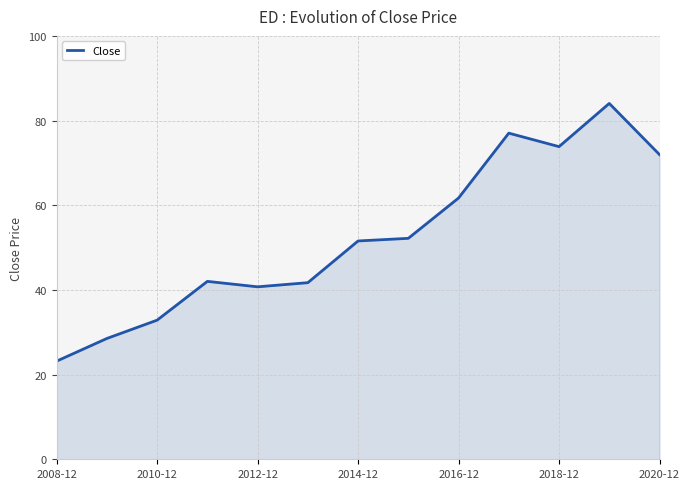

What is the smallest value displayed?

23.2